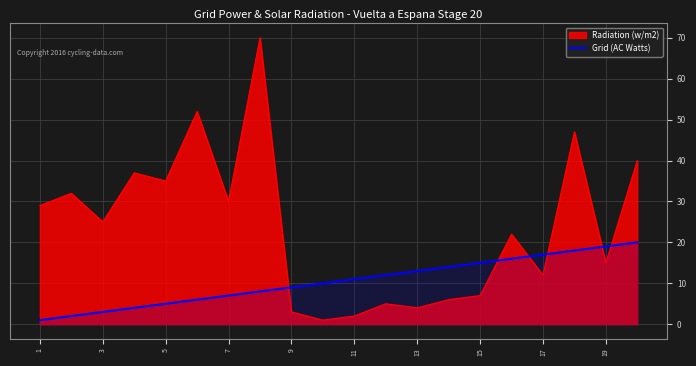

What is the maximum value shown in the chart?

70